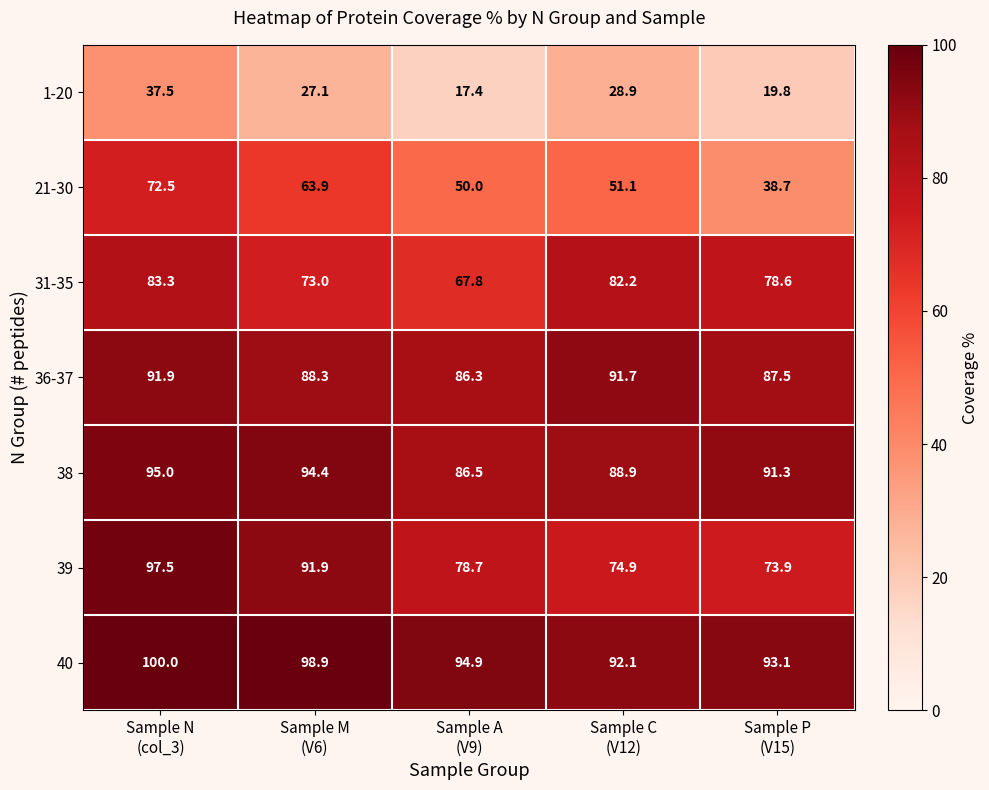

Which series has the largest range (max minus min)?

21-30